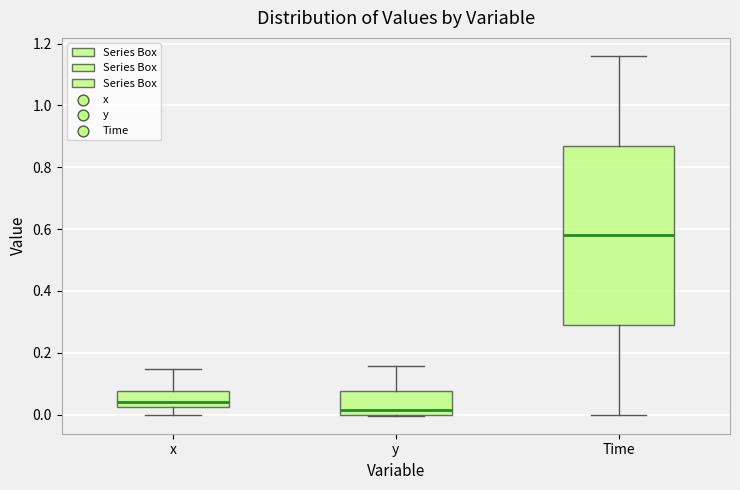

Which box has the highest median line?

Time